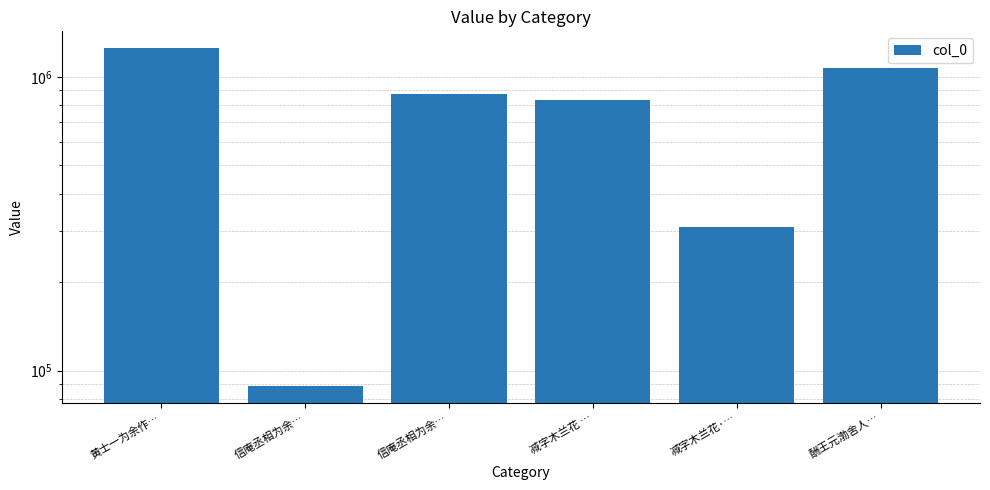

Does the chart contain any negative values?

No